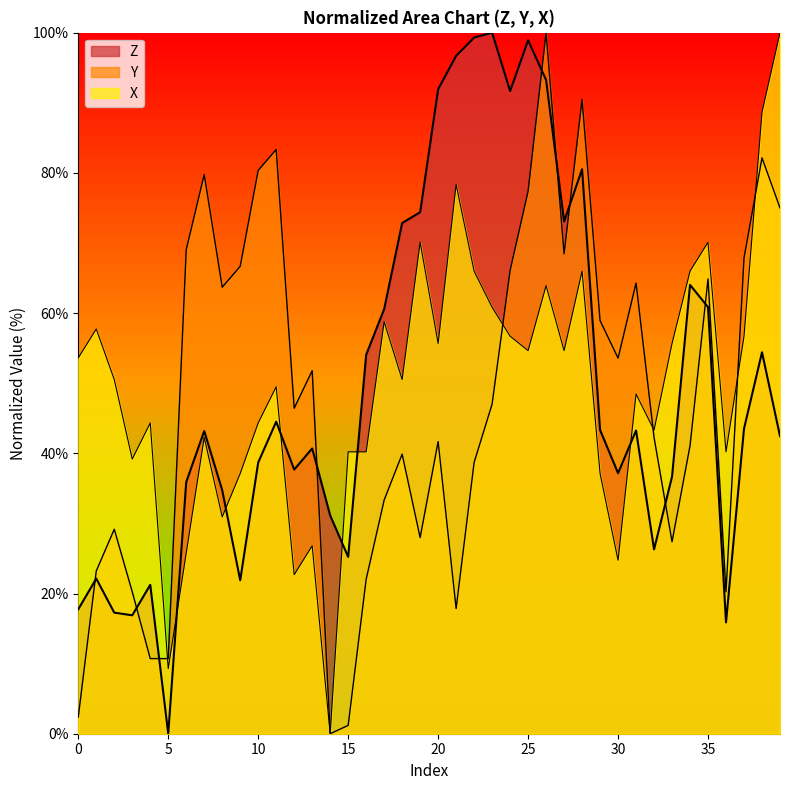

What value does the data have at 12?

37.7